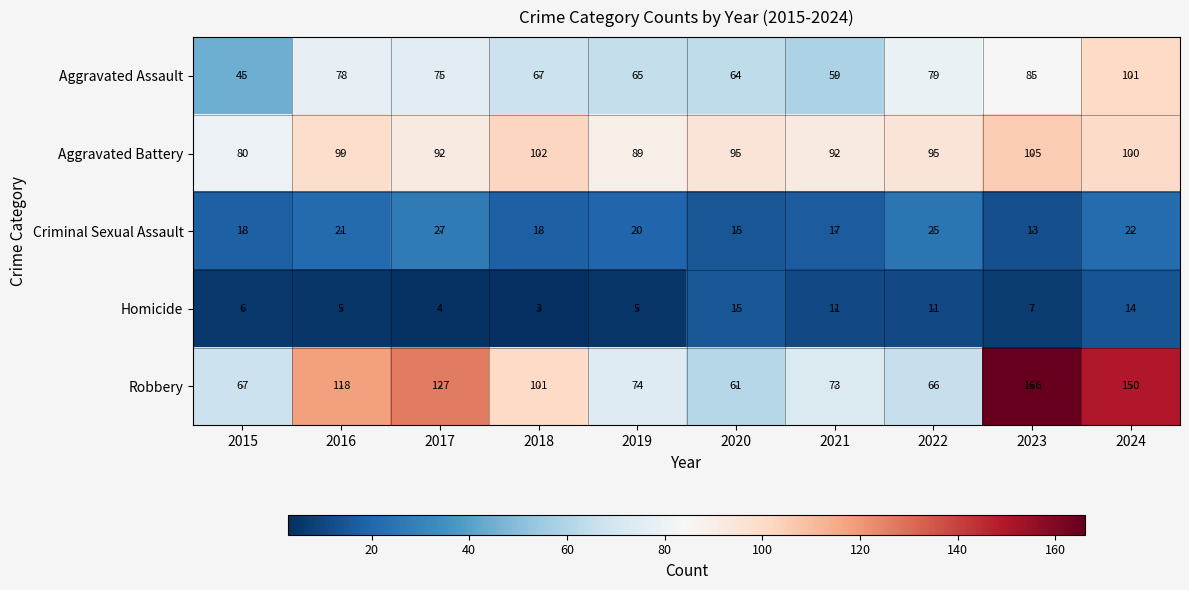

What is the average value of the Criminal Sexual Assault series?

20